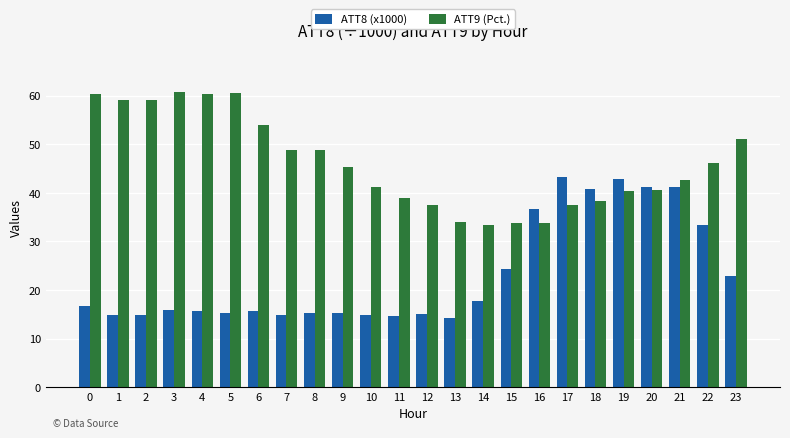

Which series changed the most between 8 and 19?

ATT8 (x1000)